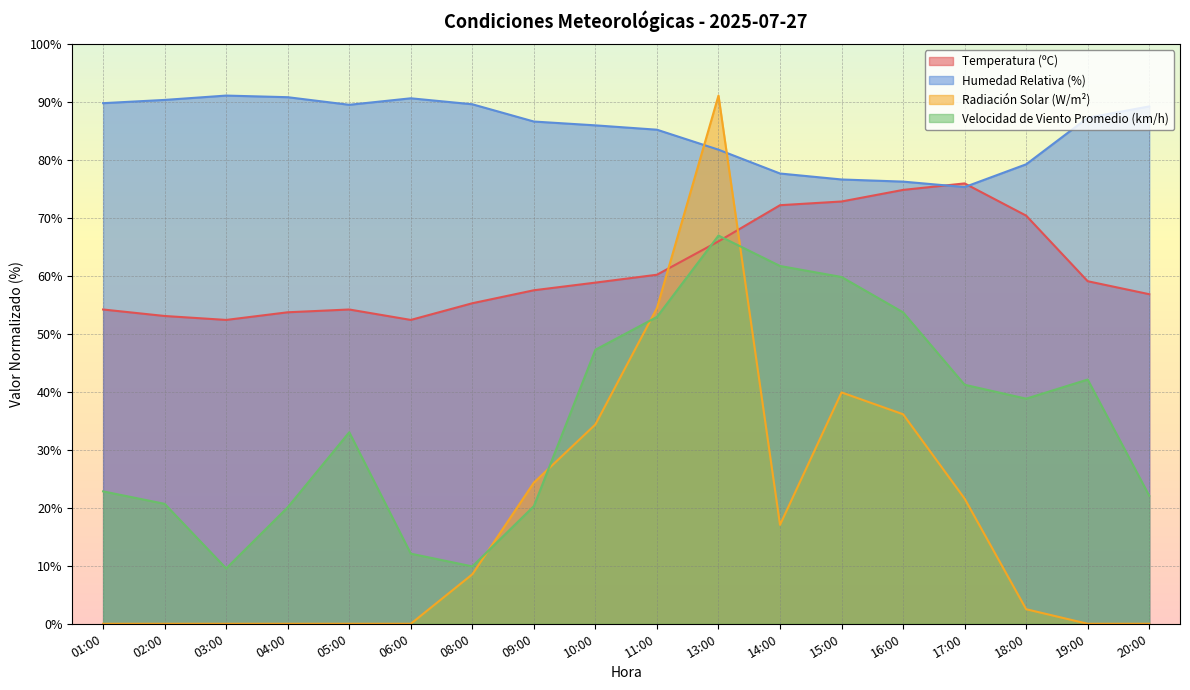

What is the value of the Temperatura (ºC) point at the 17th from the left?

59.1